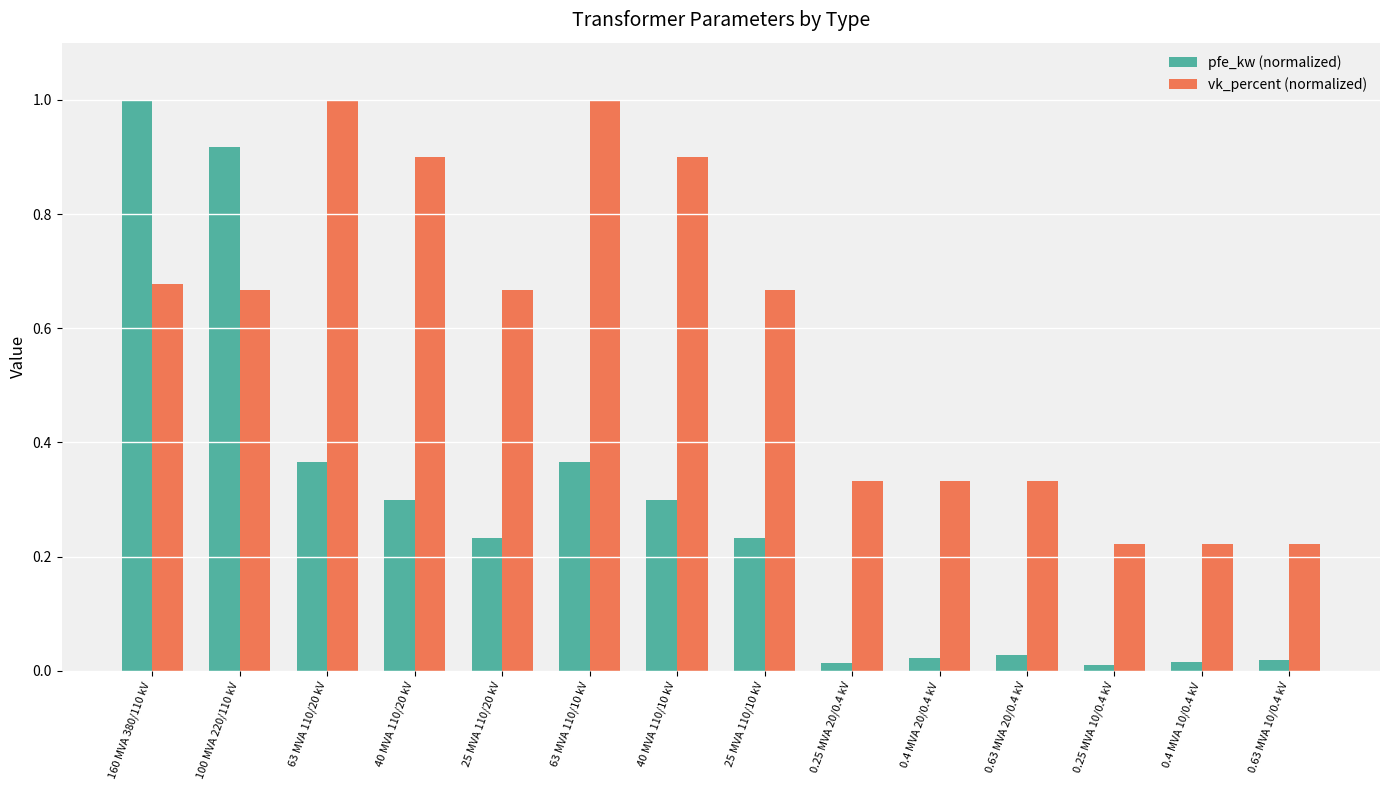

List the series in order of their overall mean, highest first.

vk_percent (normalized), pfe_kw (normalized)